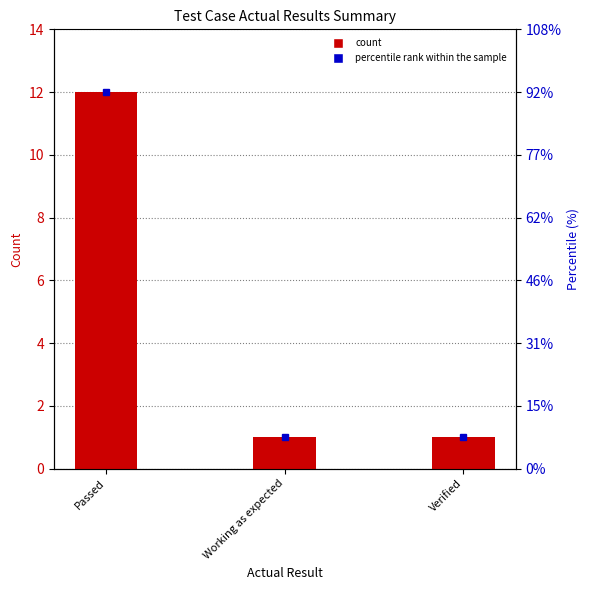

How many values exceed 1?

1